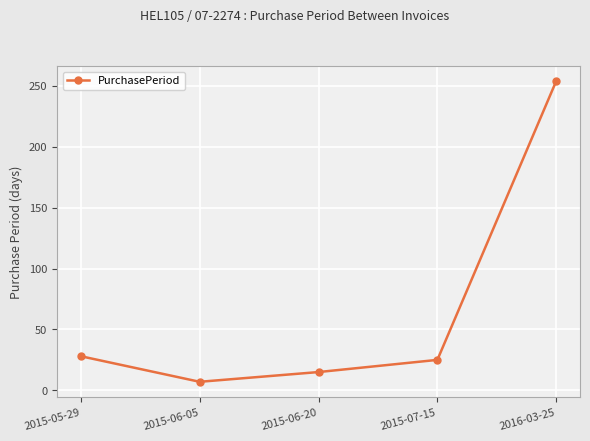

At which label is the value closest to 130?

2015-05-29